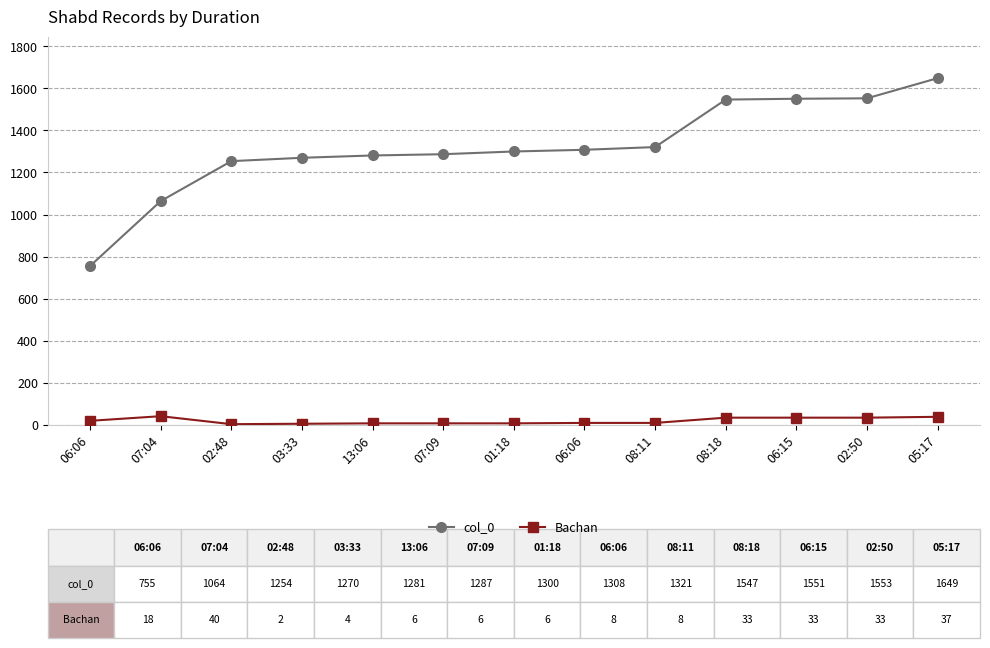

True or false: col_0 and Bachan intersect in this chart.

False